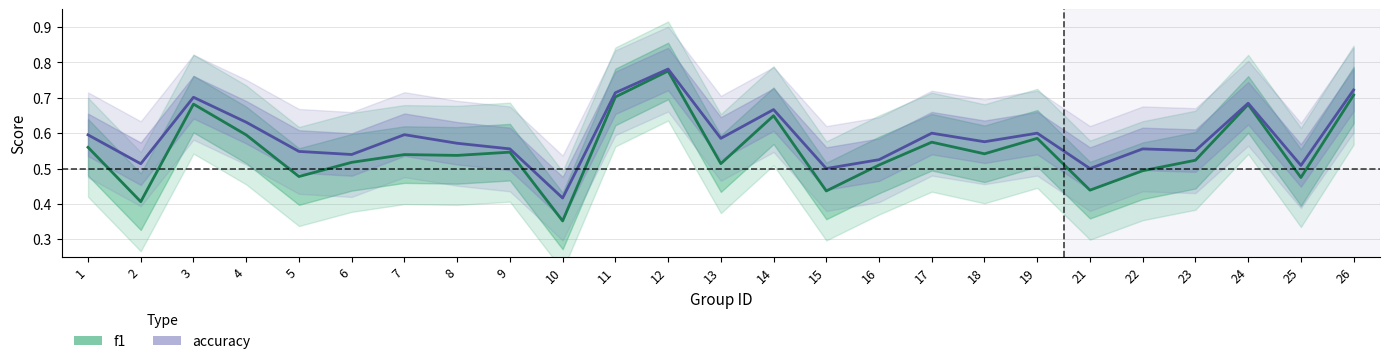

In f1, how many points are higher than both neighbors (excluding endpoints)?

8